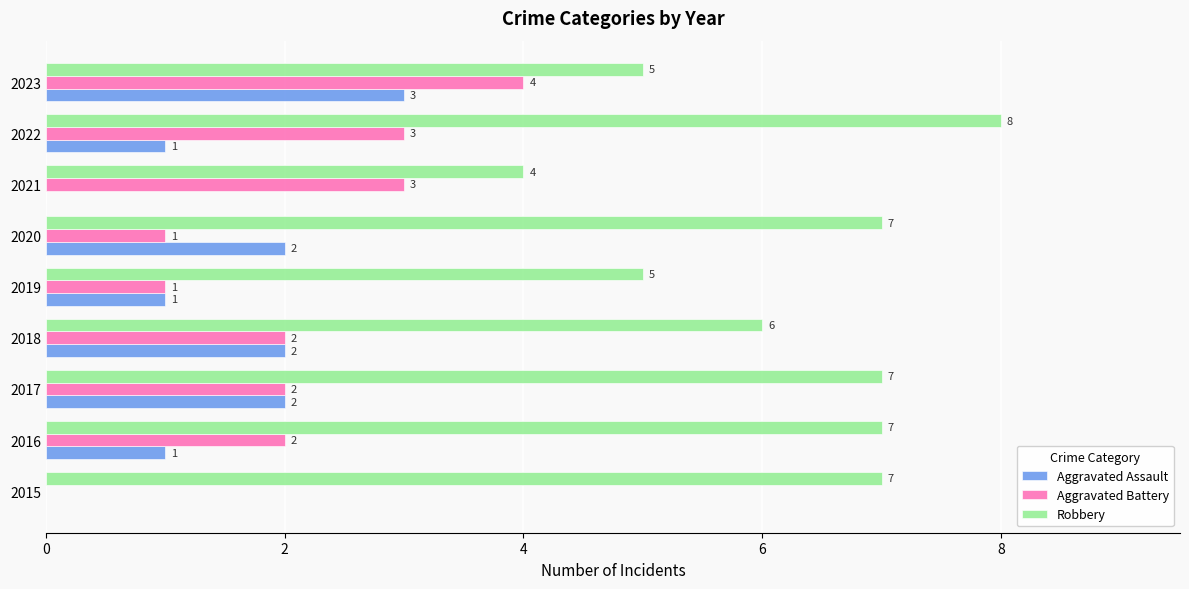

What is the approximate value of Robbery at 2023?

5